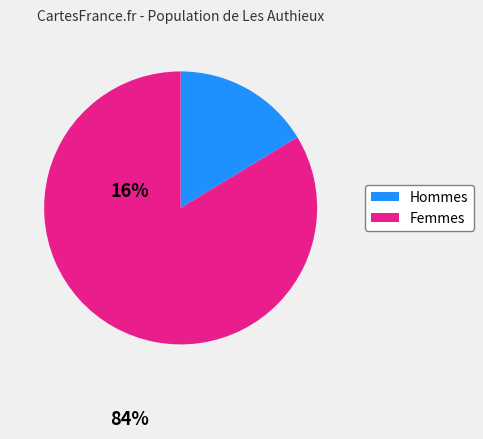

Is there a majority slice in this chart?

Yes